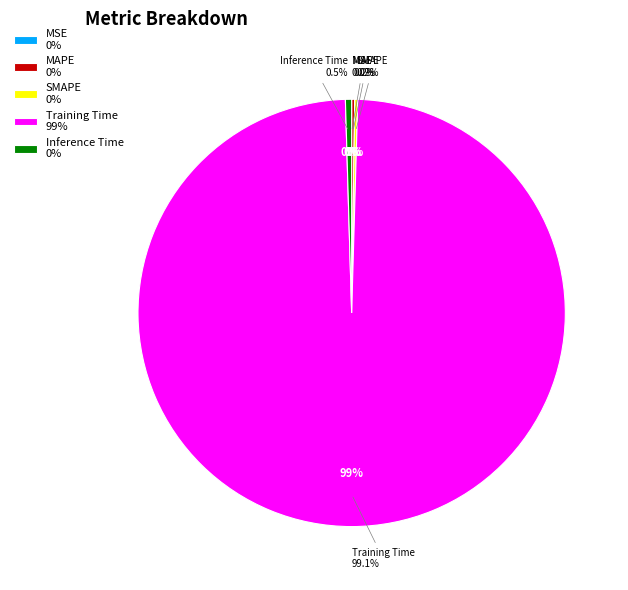

Which slice is the smallest?

MSE